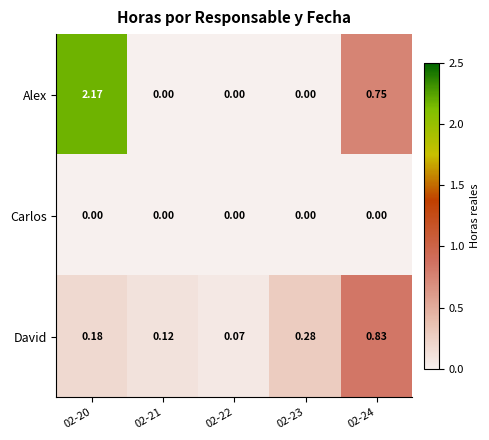

Which series changed the most between 02-20 and 02-24?

Alex